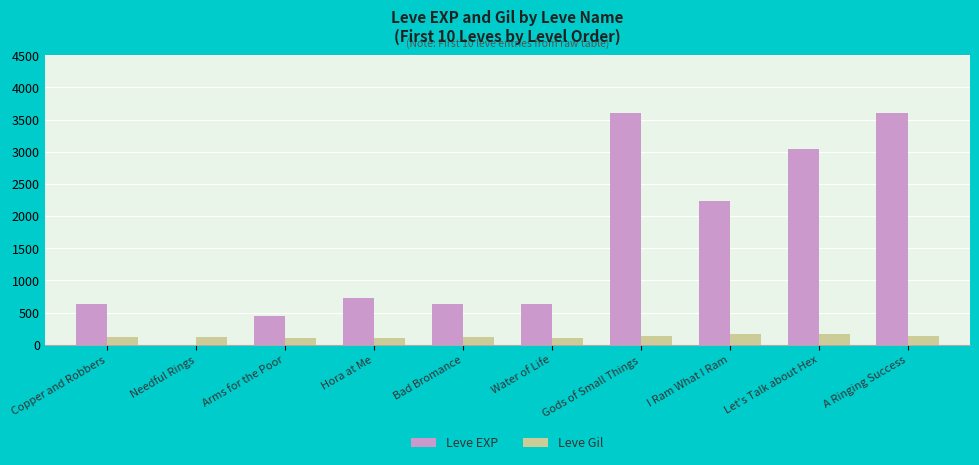

The Leve EXP series shows 413 at Copper and Robbers. True or false?

False